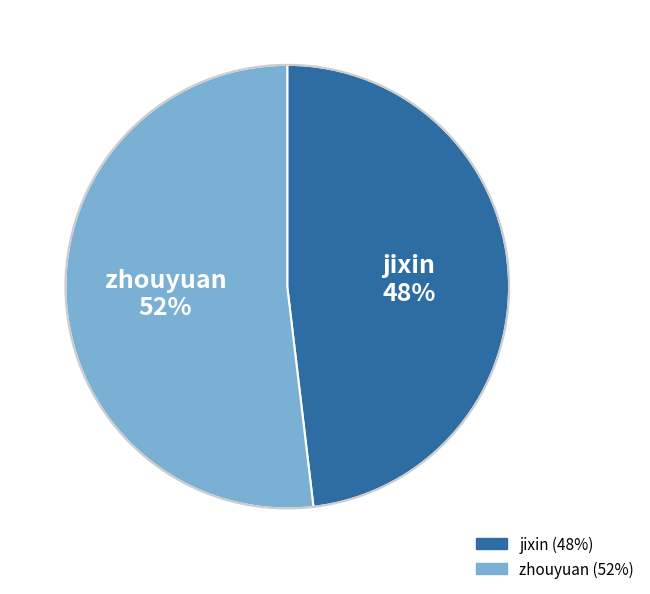

Is the sum of zhouyuan and jixin greater than half?

Yes